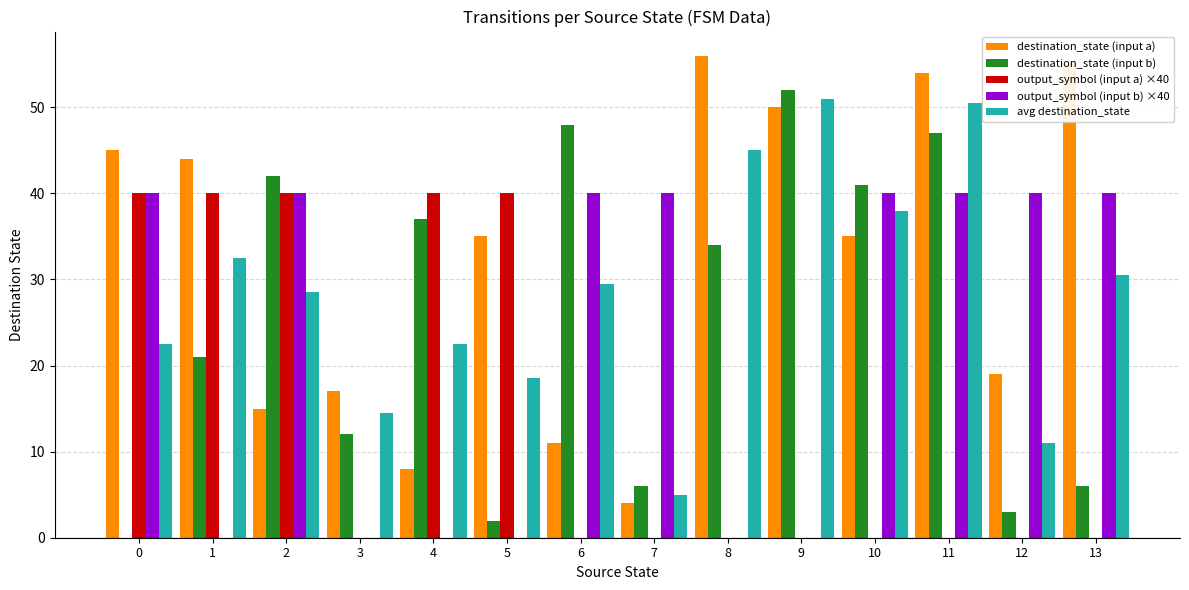

Which series changed the most between 1 and 4?

destination_state (input a)